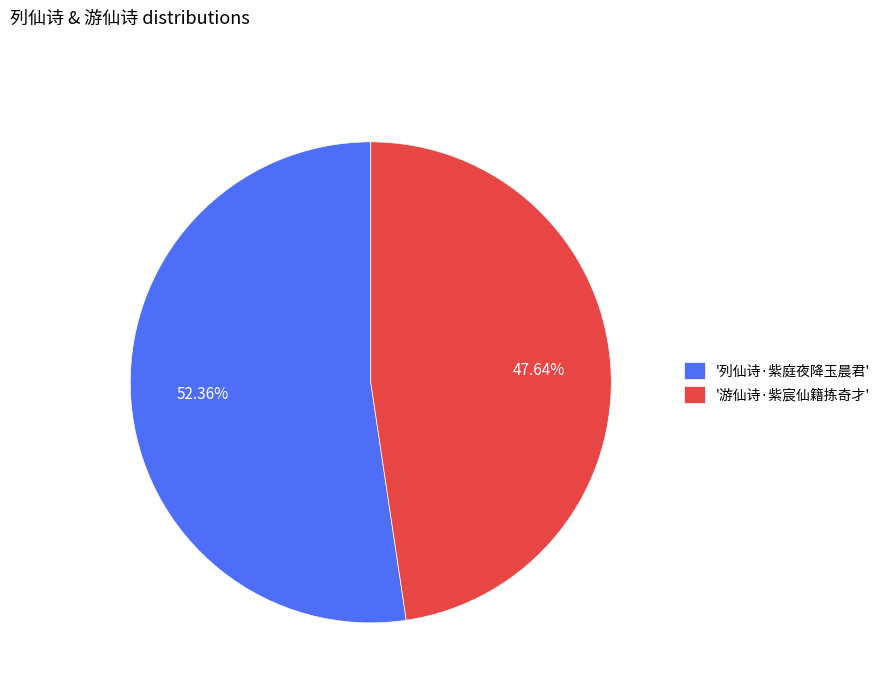

Which has a higher value, '游仙诗·紫宸仙籍拣奇才' or '列仙诗·紫庭夜降玉晨君'?

'列仙诗·紫庭夜降玉晨君'